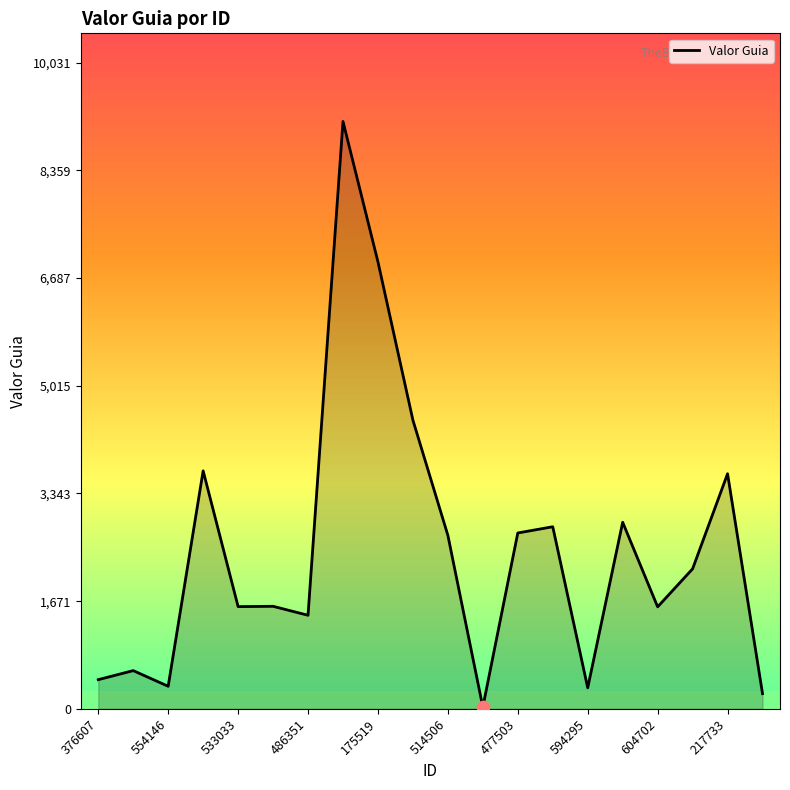

What is the greatest value displayed?

9119.6